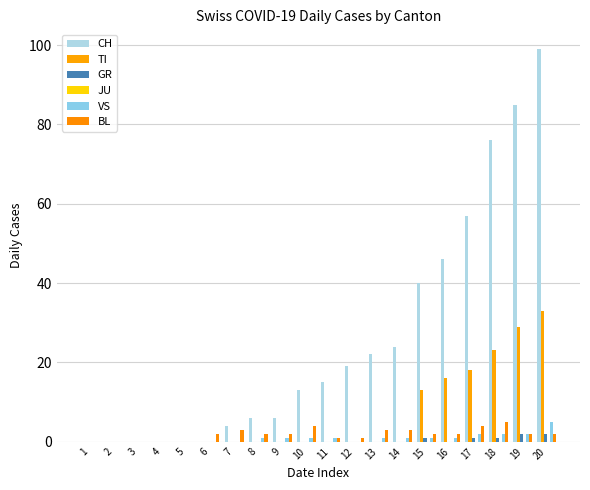

Does the chart contain stacked bars?

No